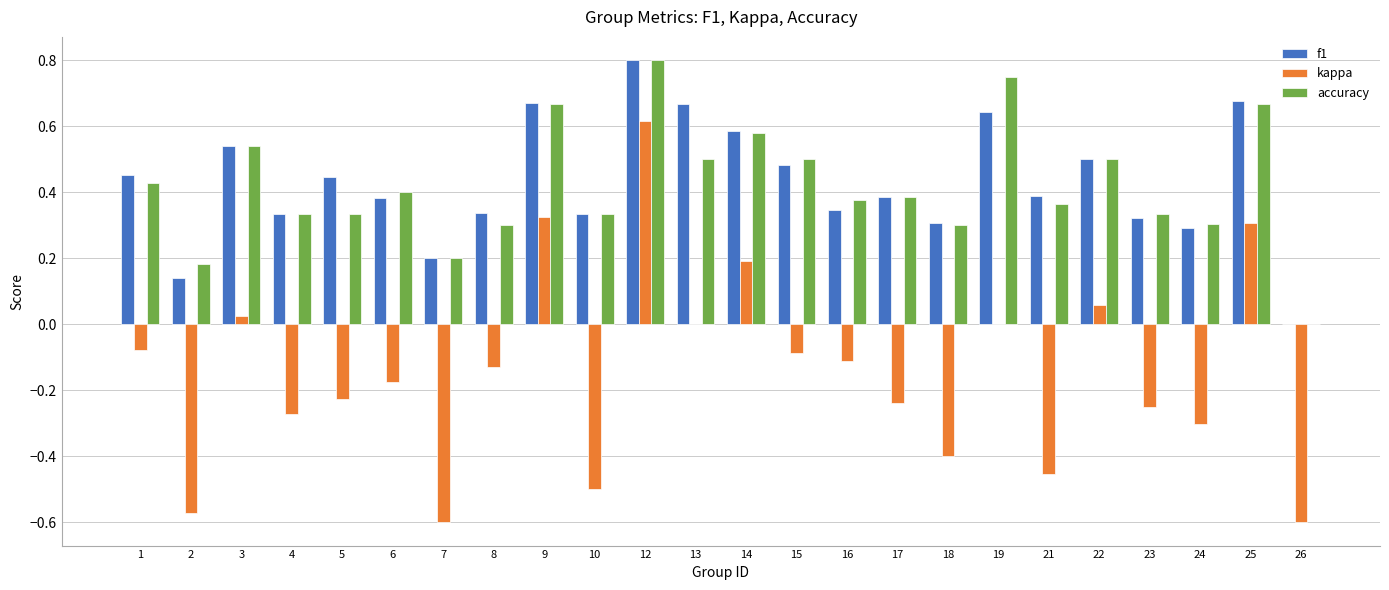

The value of accuracy at 12 is 0.2. True or false?

False